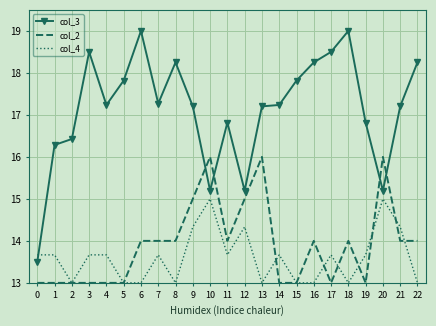

Between 0 and 15, which series saw the biggest shift?

col_3